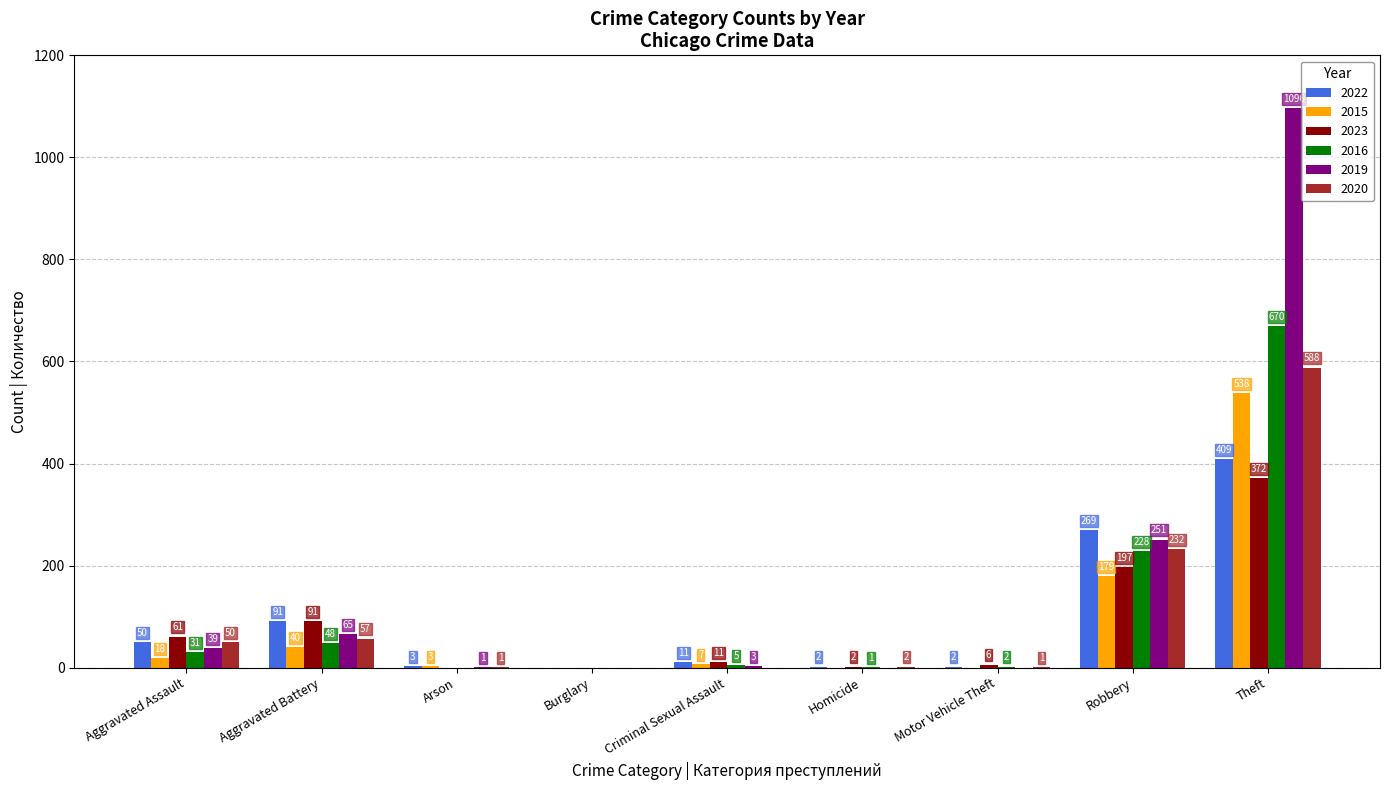

What is the sum of the 2023 values at Robbery and Homicide?

199